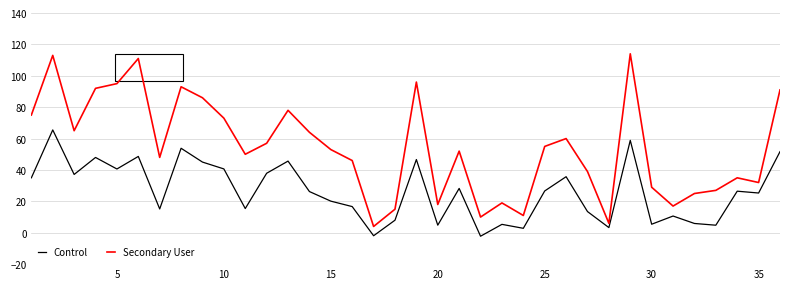

List the series in order of their overall mean, lowest first.

Control, Secondary User